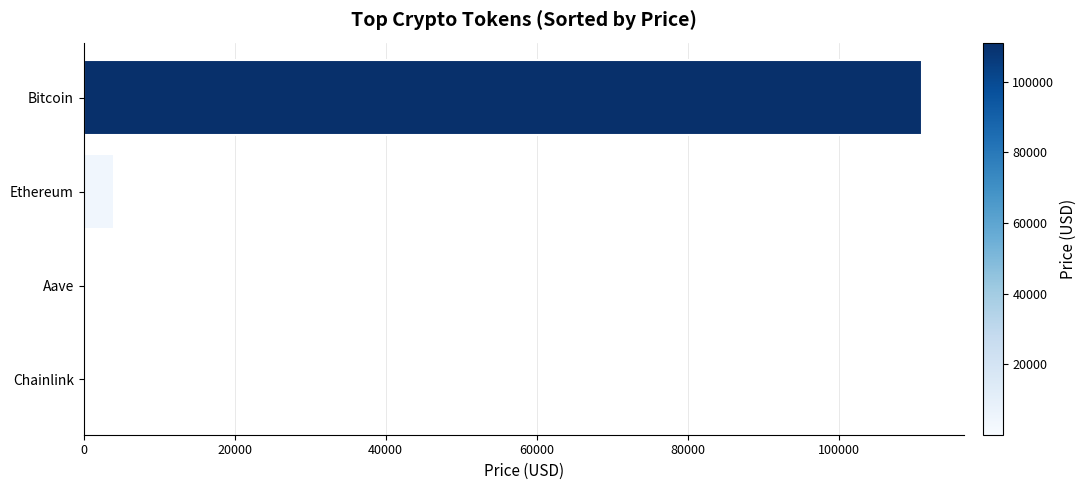

Which has a higher value, Aave or Bitcoin?

Bitcoin